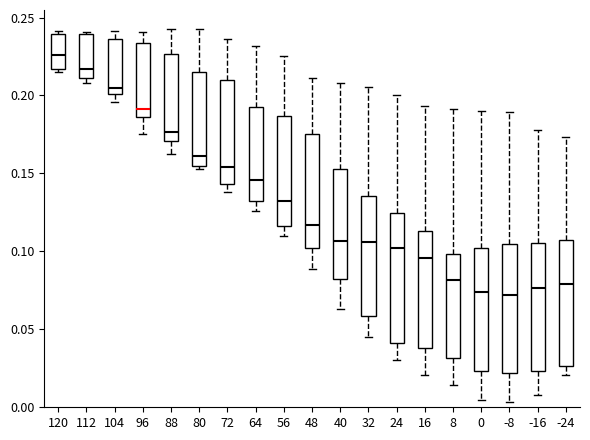

Where is the lower edge of the box at x = 72 on the y-axis? The values are not printed on the chart, so give them approximately, as read against the axis.

0.145